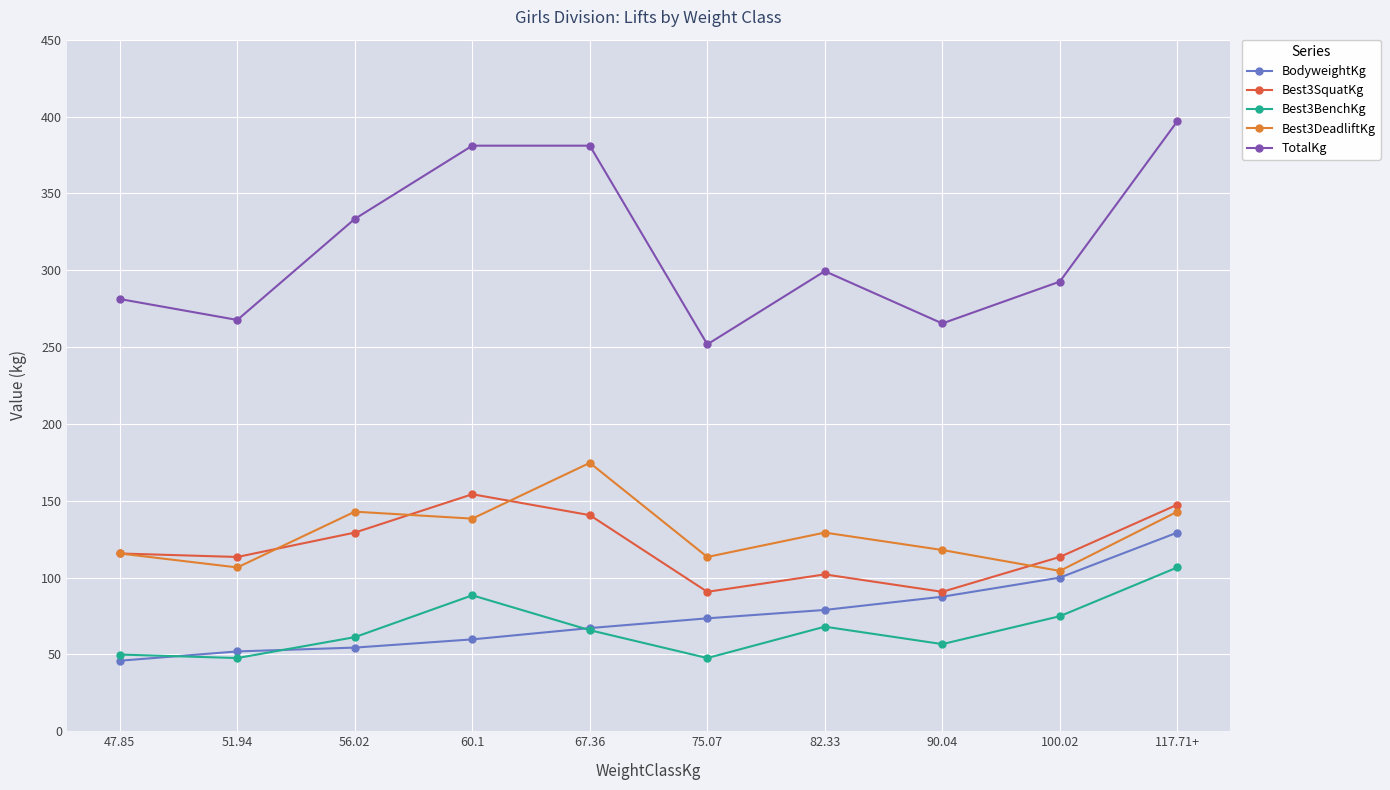

True or false: Best3BenchKg has more than 2 interior local peaks.

False